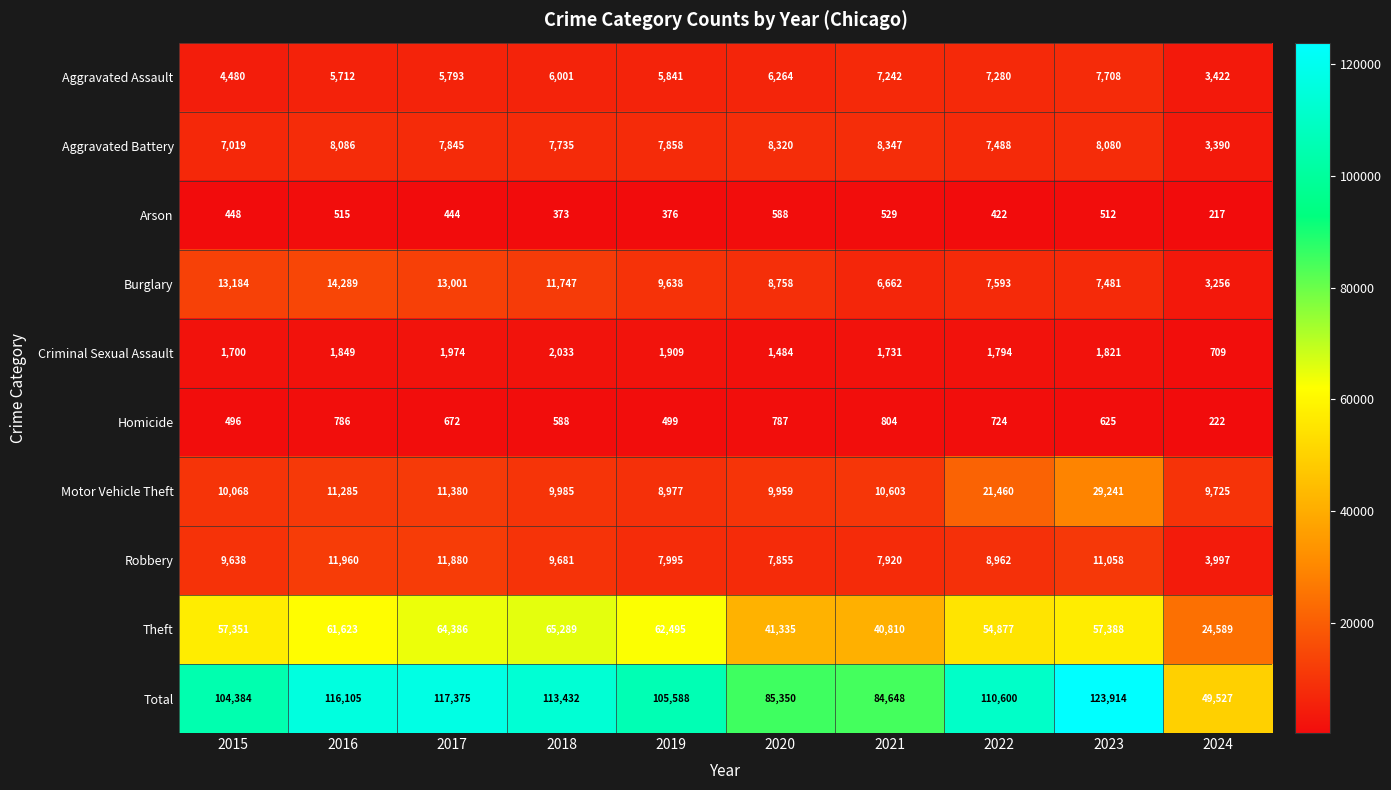

What is the difference between the maximum and minimum values in the Homicide series?

582